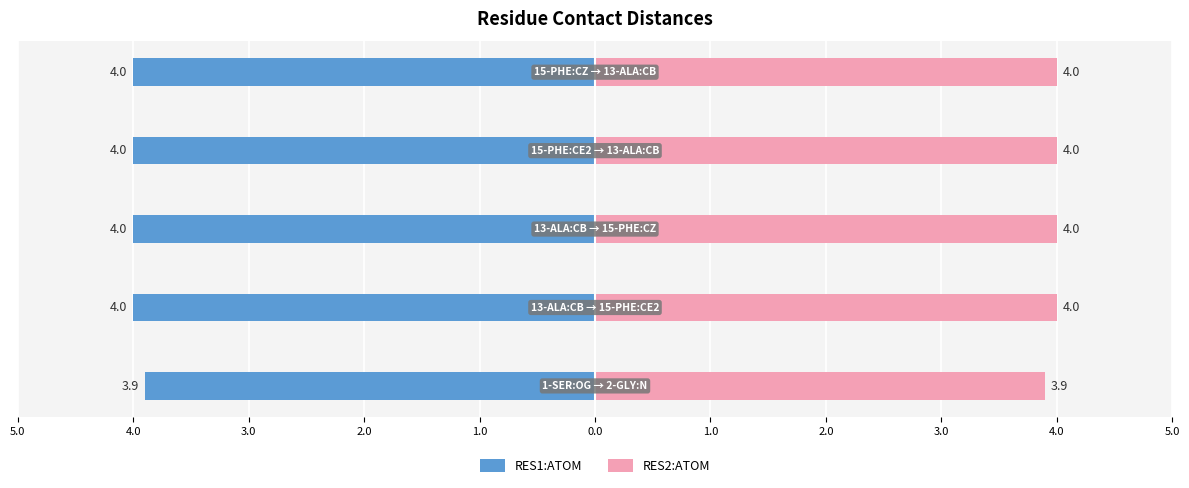

What is the value of the RES1:ATOM bar at the 4th from the left?

-4.0